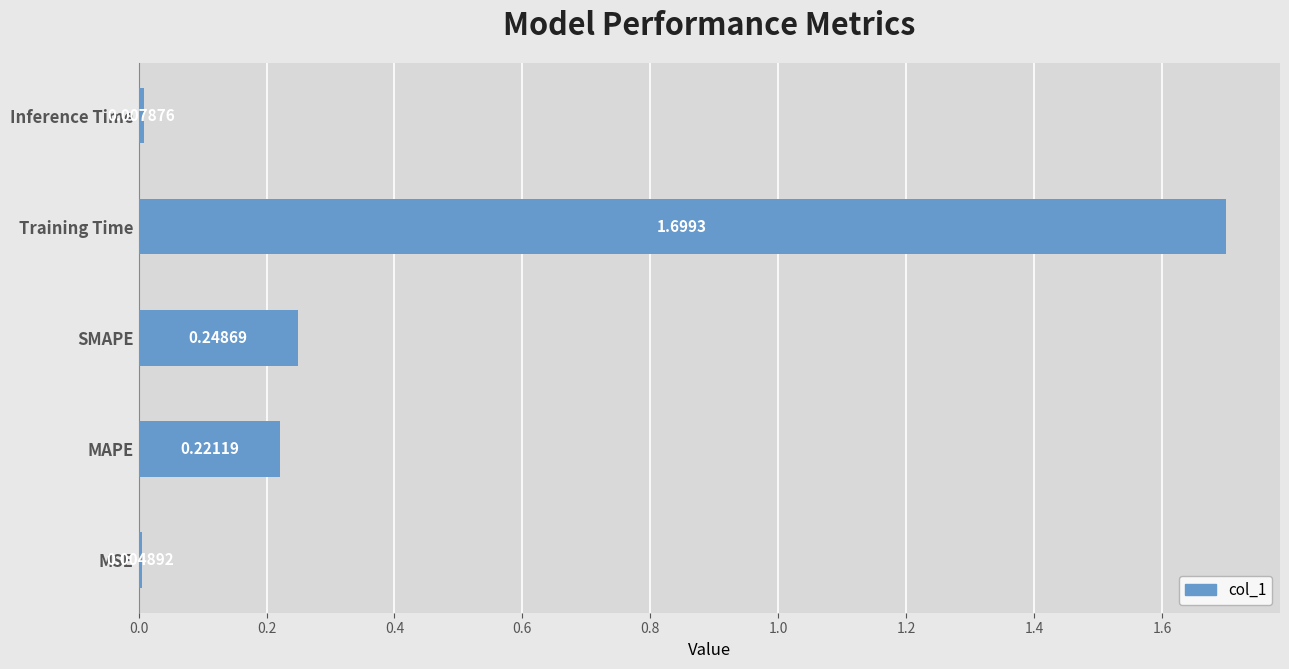

What is the change in value from MSE to SMAPE?

+0.2